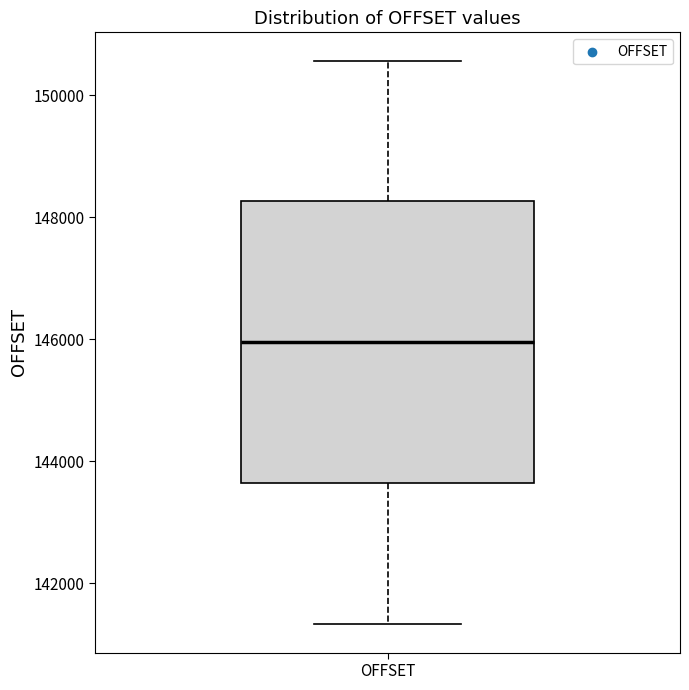

Read this box plot against the y-axis: the position of the median line, the range covered by the box, and the ends of both whiskers. The values are not printed on the chart, so give them approximately, as read against the axis.

median 146000, box 143600 to 148200, whiskers 141400 to 150600